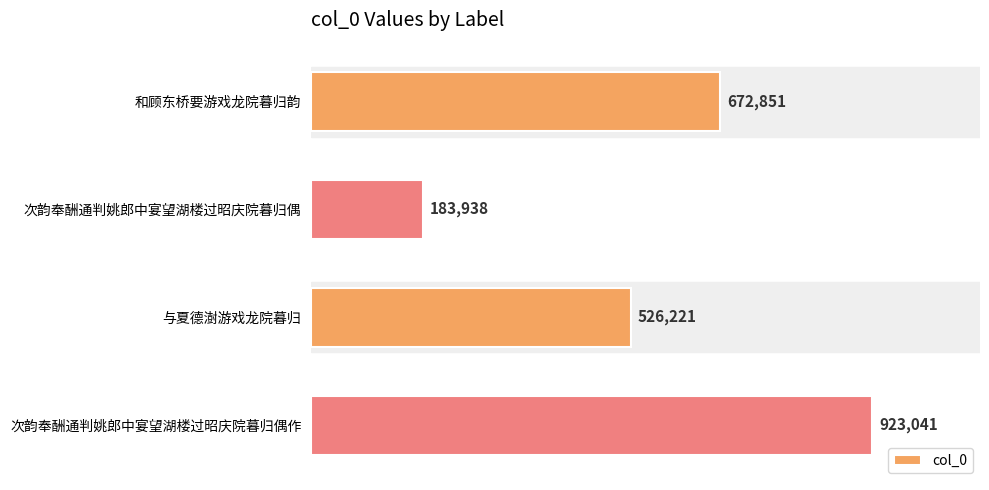

Are the bars horizontal?

Yes